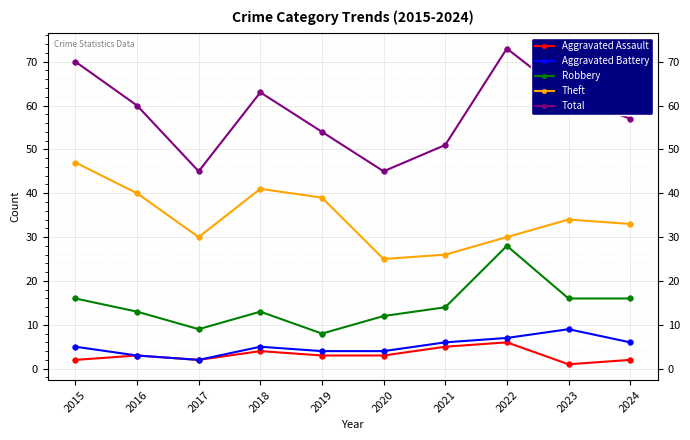

The Aggravated Assault series shows 3 at 2019. True or false?

True